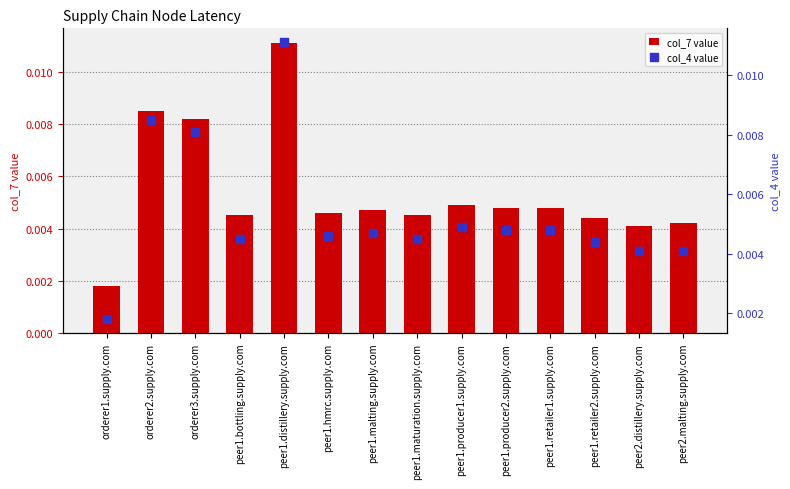

At which category is the sum across all series the highest?

peer1.distillery.supply.com